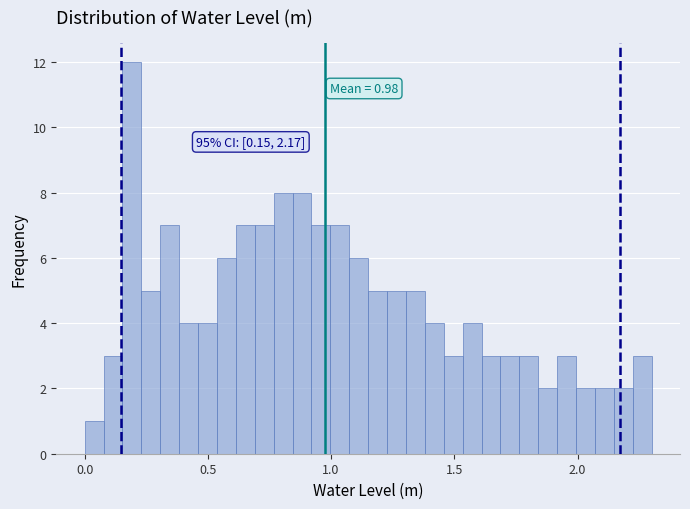

Read against the x-axis, roughly where is the centre of the tallest bar?

0.20